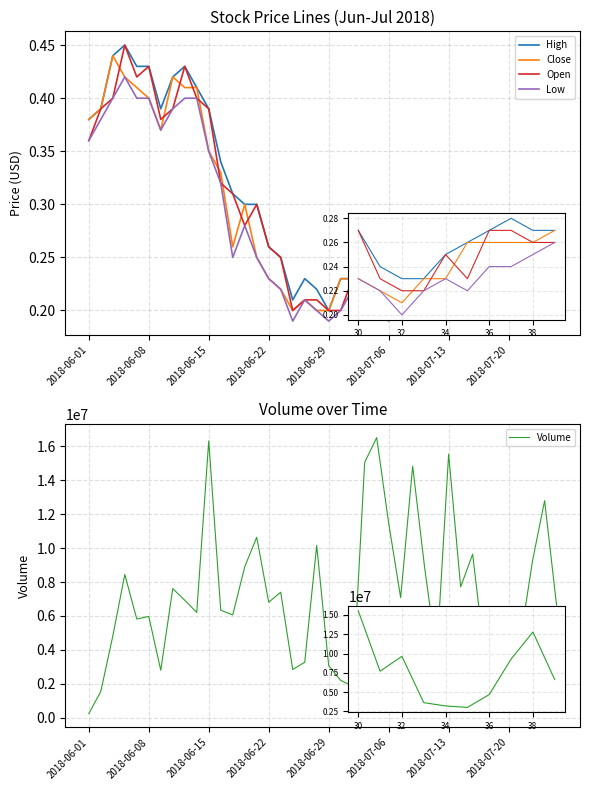

Which series has the largest total across all categories?

Volume